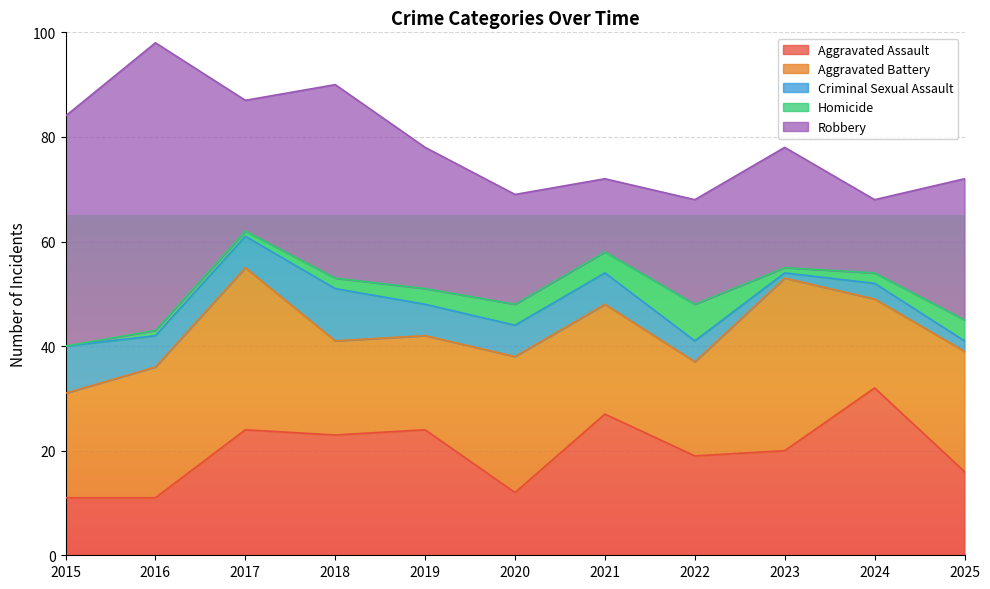

What is the average value of the Robbery series?

28